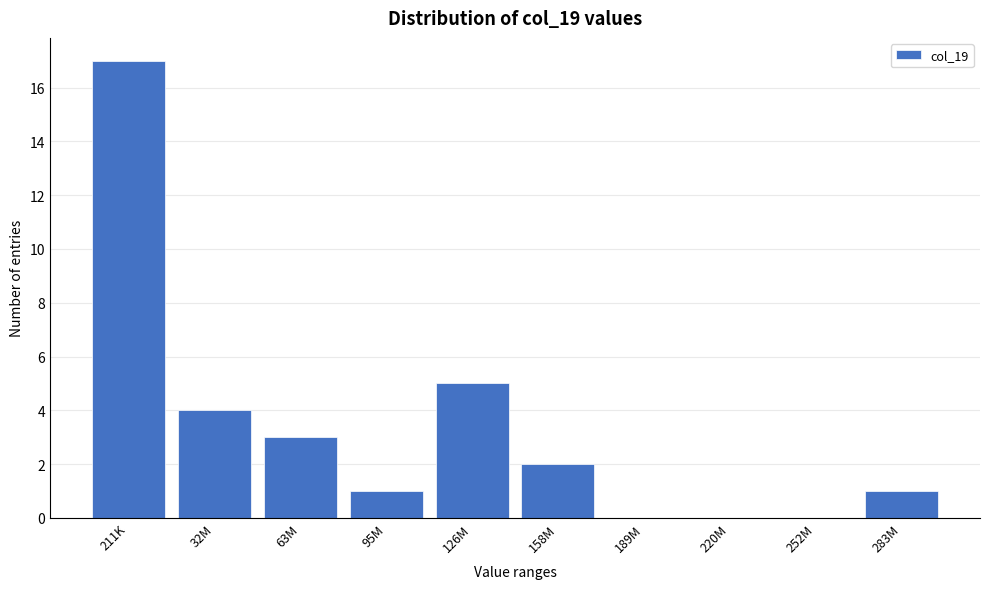

Reading left to right, list all the values displayed in this chart.

211K=17	32M=4	63M=3	95M=1	126M=5	158M=2	189M=0	220M=0	252M=0	283M=1